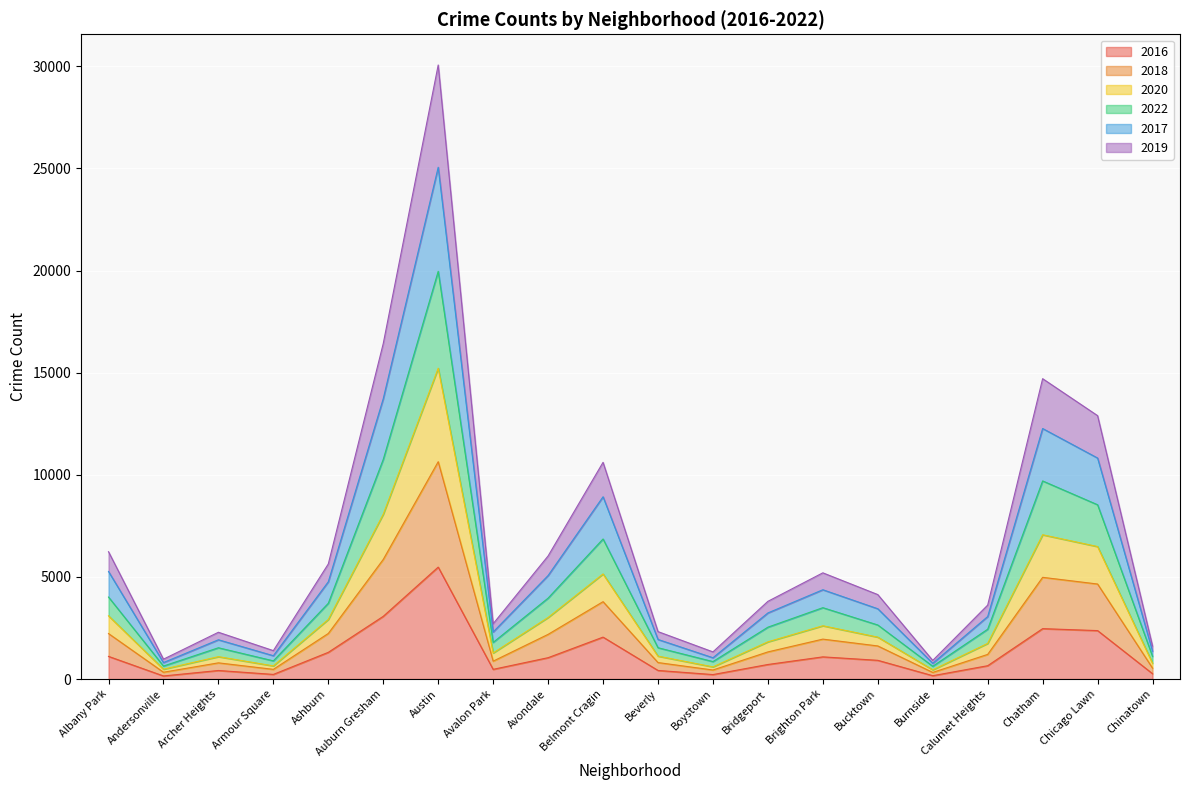

At which category does 2017 reach its first local valley?

Andersonville